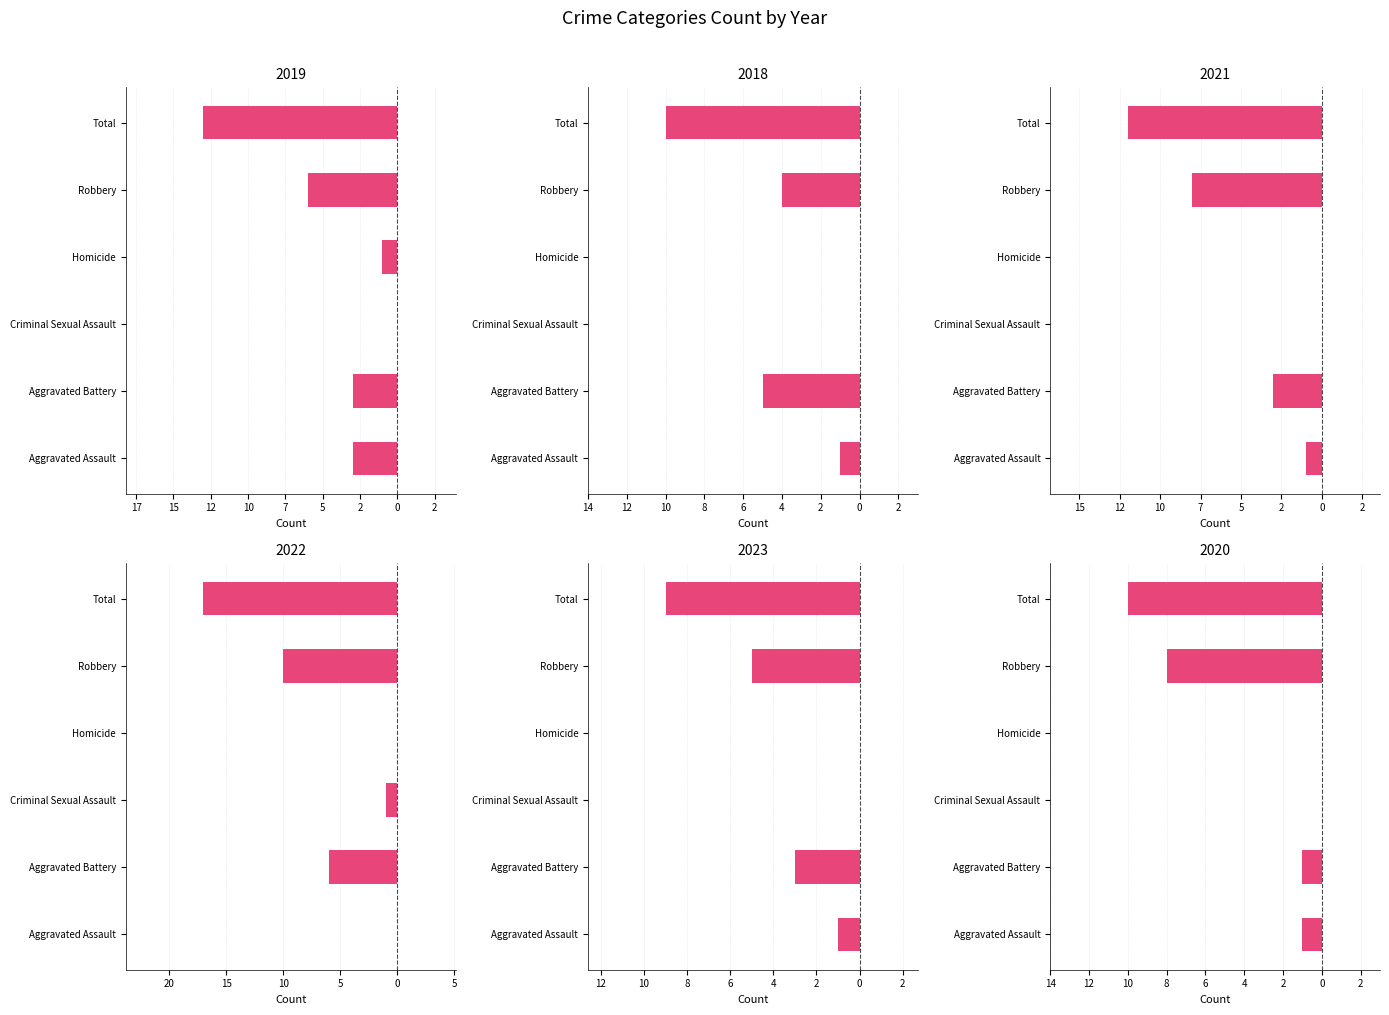

What is the spread (max minus min) of values at Homicide?

1